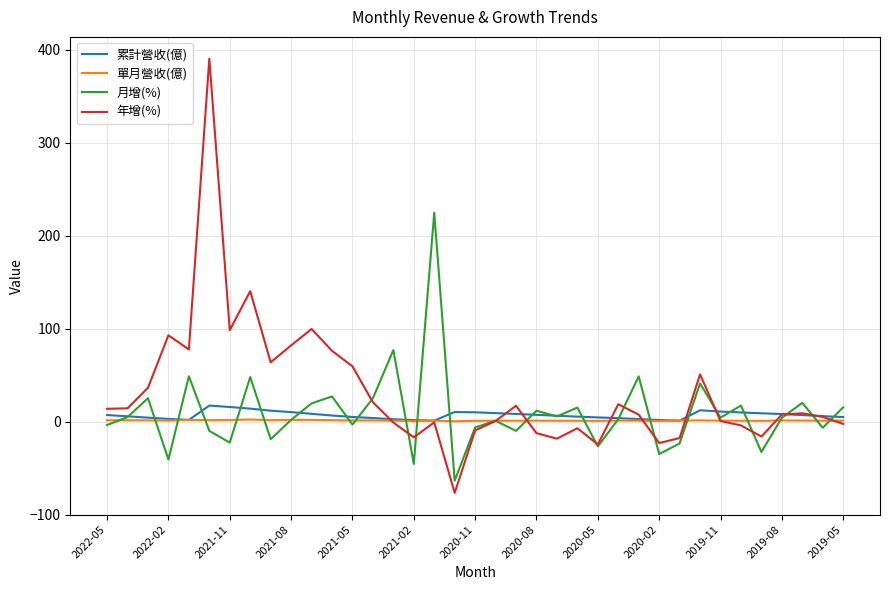

Which series has the largest total across all categories?

年增(%)